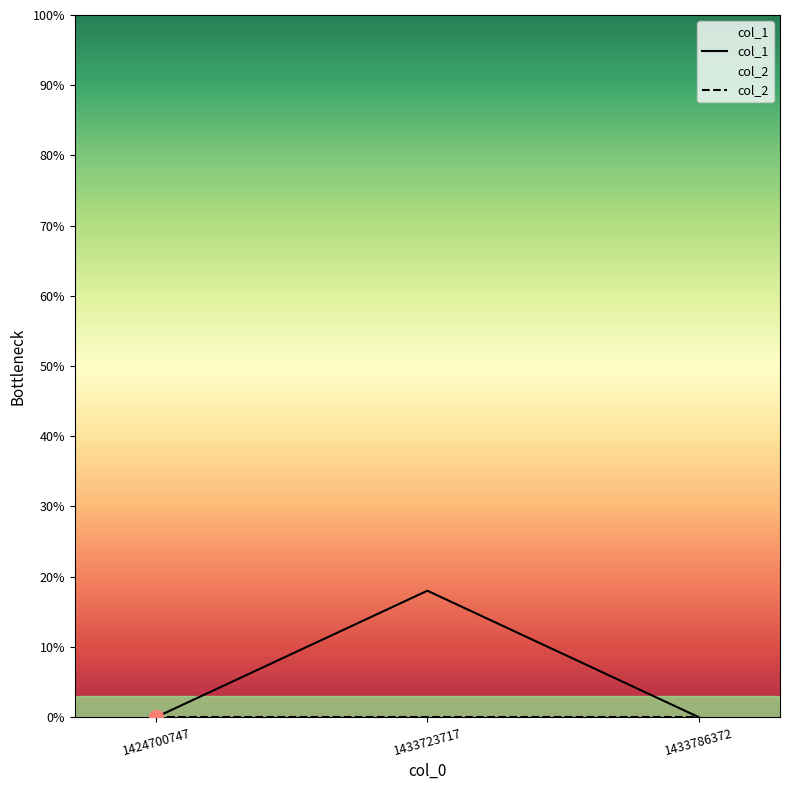

What are all the series names shown in the legend?

col_1, col_2